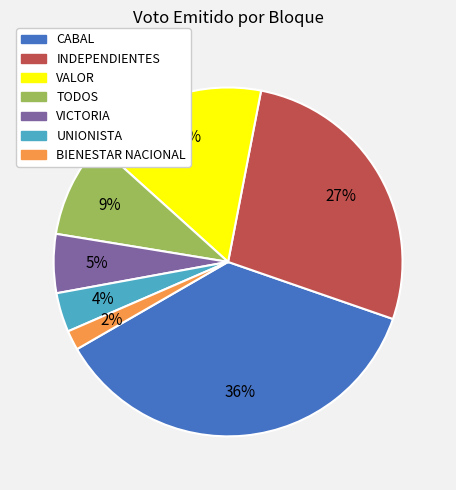

How many slices are in this pie chart?

7